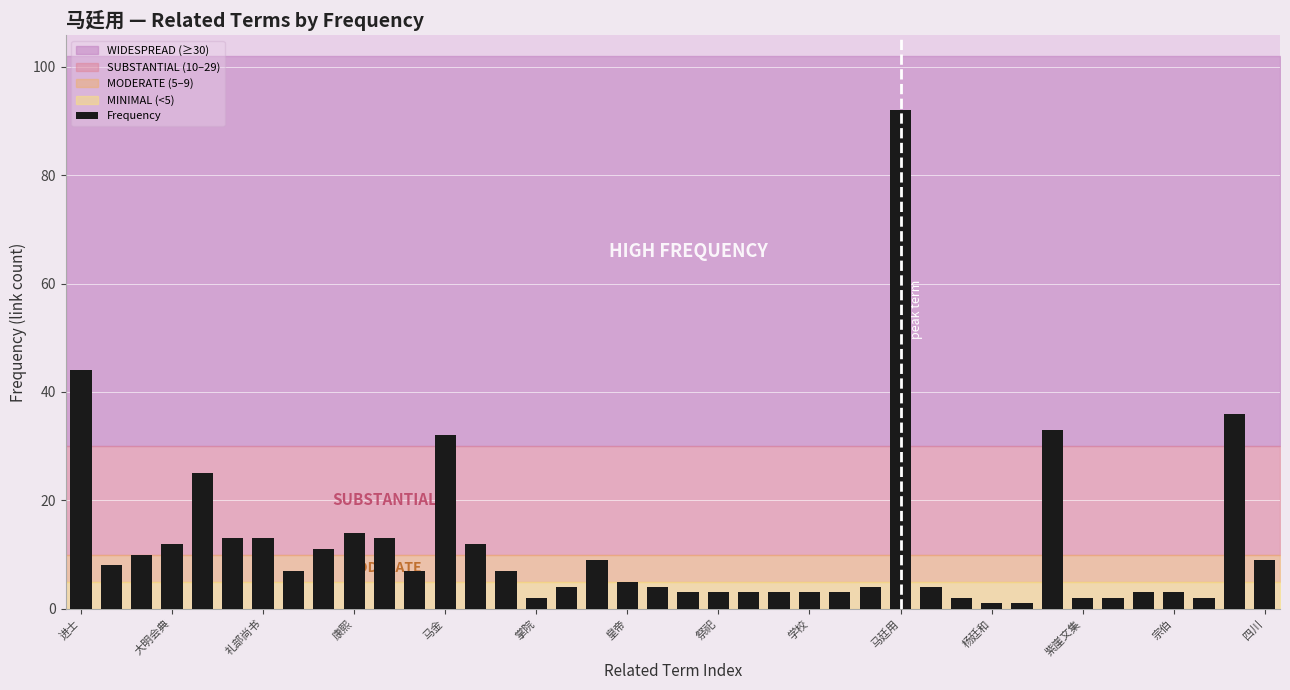

What is the value of the 19th bar from the left?

5